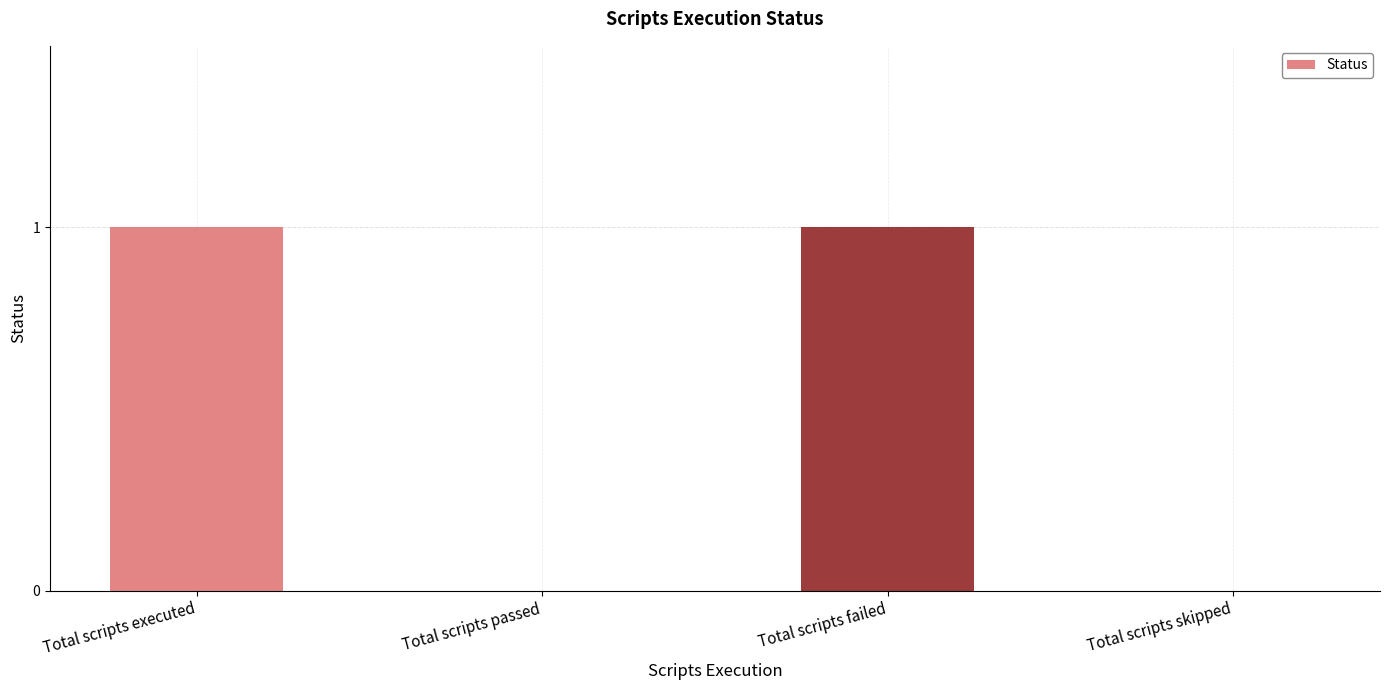

What is the sum of the values at Total scripts failed and Total scripts passed?

1